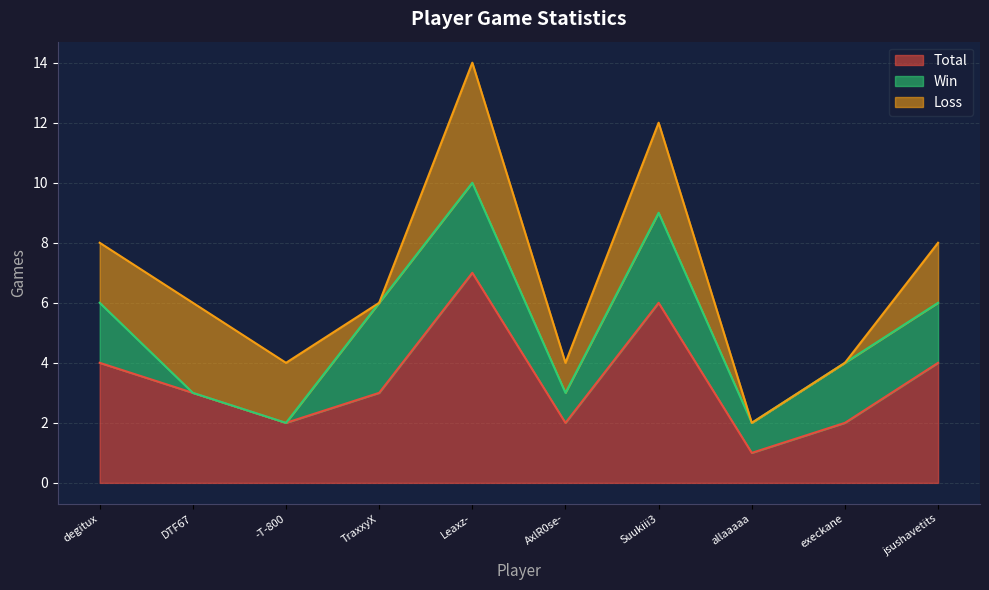

What is the total value across all series at TraxxyX?

6